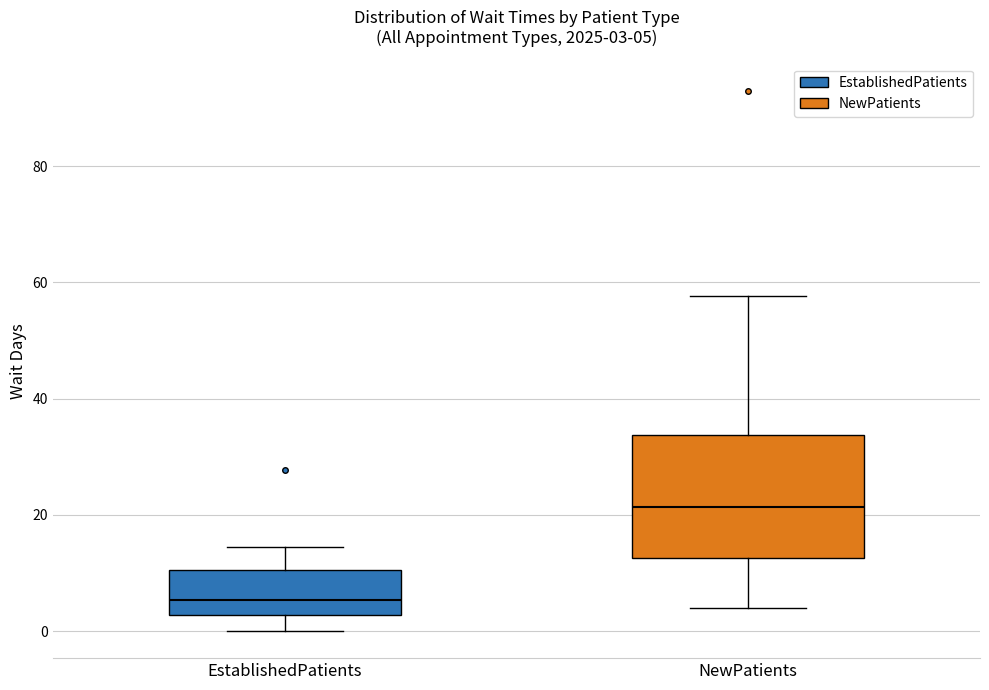

Comparing the boxes themselves (not the whiskers), which one is the tallest?

NewPatients